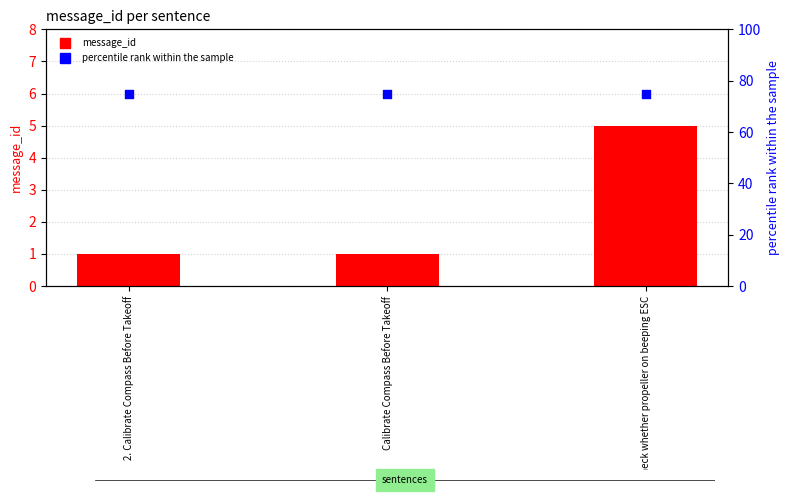

At which category is the sum across all series the highest?

Check whether propeller on beeping ESC